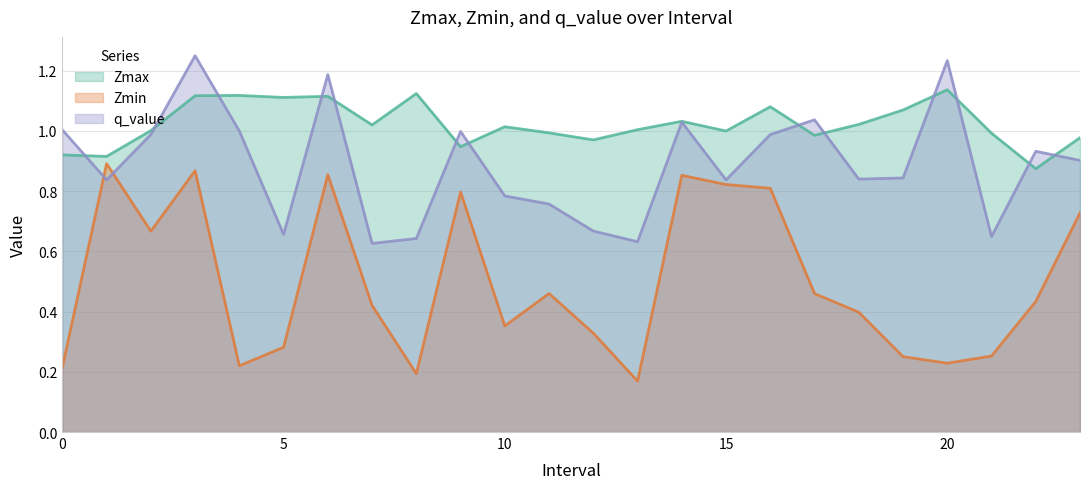

At which category is the sum across all series the highest?

3